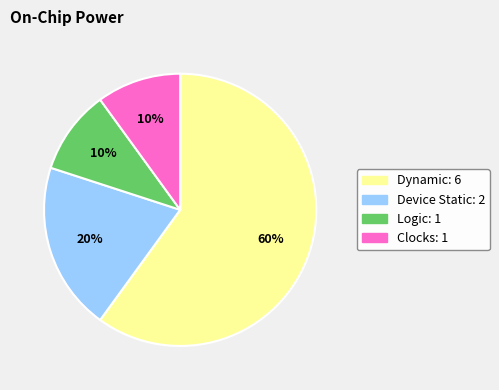

Is there a majority slice in this chart?

Yes